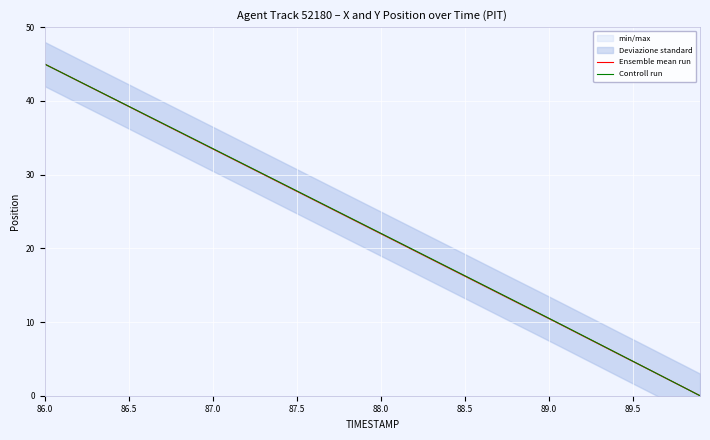

At which label does Ensemble mean run reach its peak?

86.0